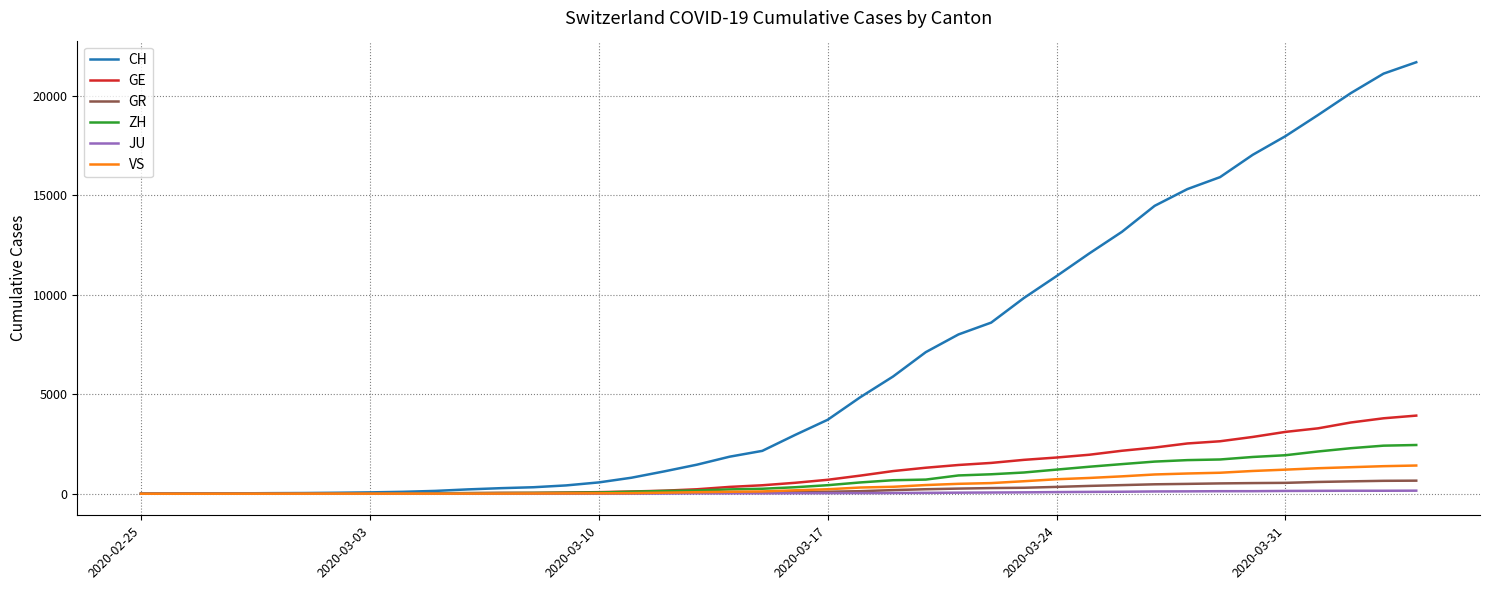

List the series in order of their peak value, lowest first.

JU, GR, VS, ZH, GE, CH